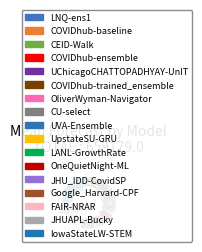

Which has a higher value, LANL-GrowthRate or IowaStateLW-STEM?

IowaStateLW-STEM